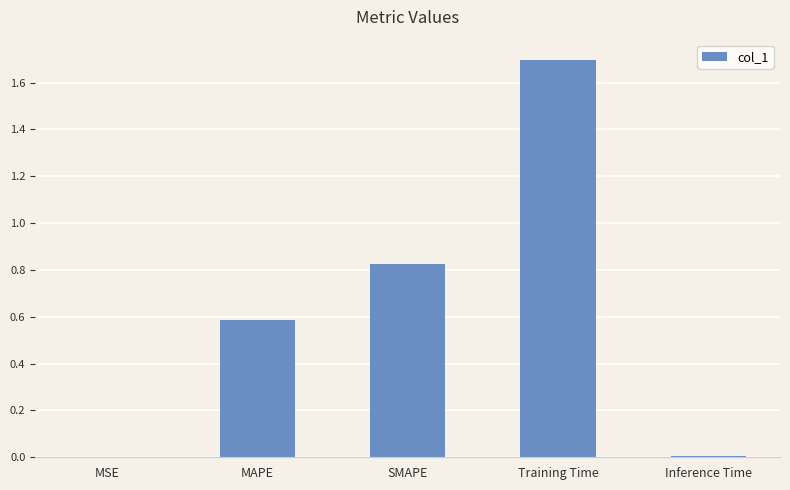

Are the bars grouped side by side (vs. stacked)?

No